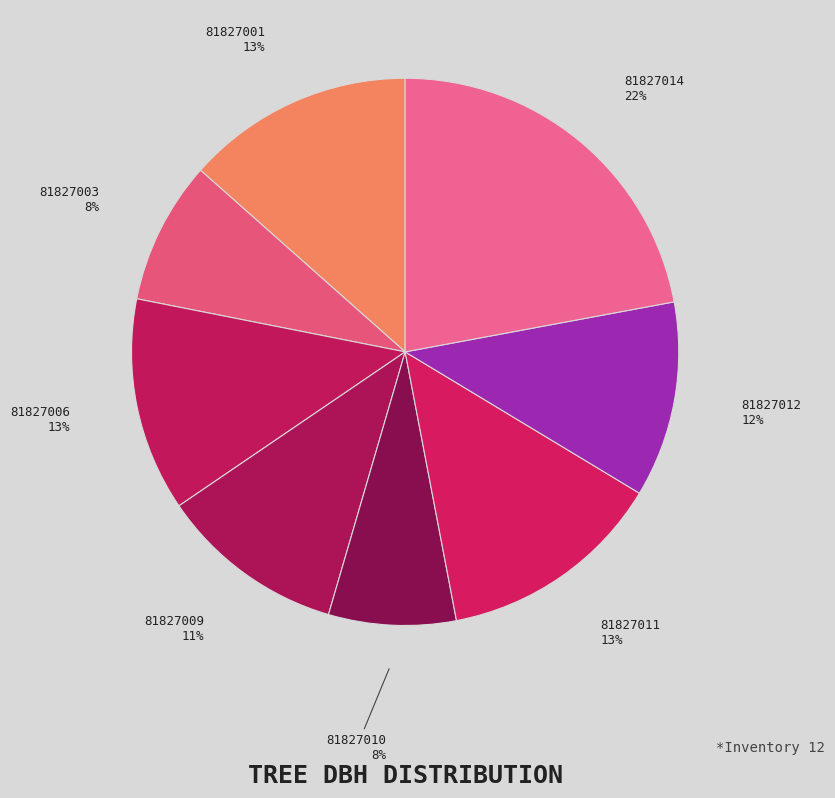

How many segments does this pie chart have?

8